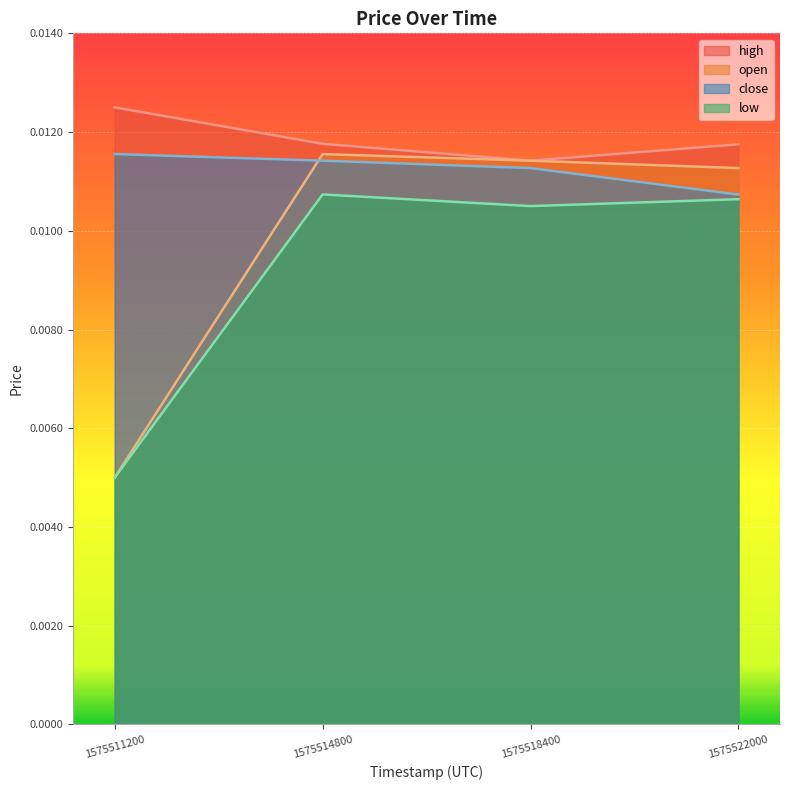

What are all the series names shown in the legend?

high, open, close, low